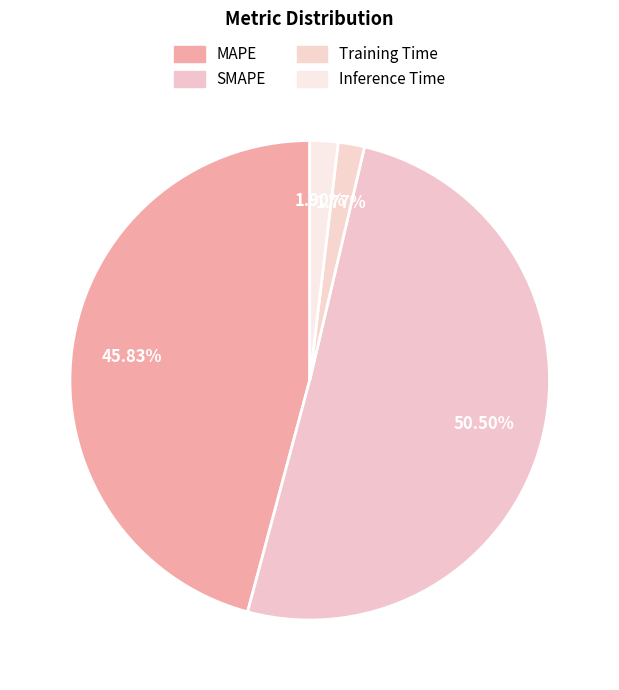

To the nearest percent, what is the average slice percentage?

25%